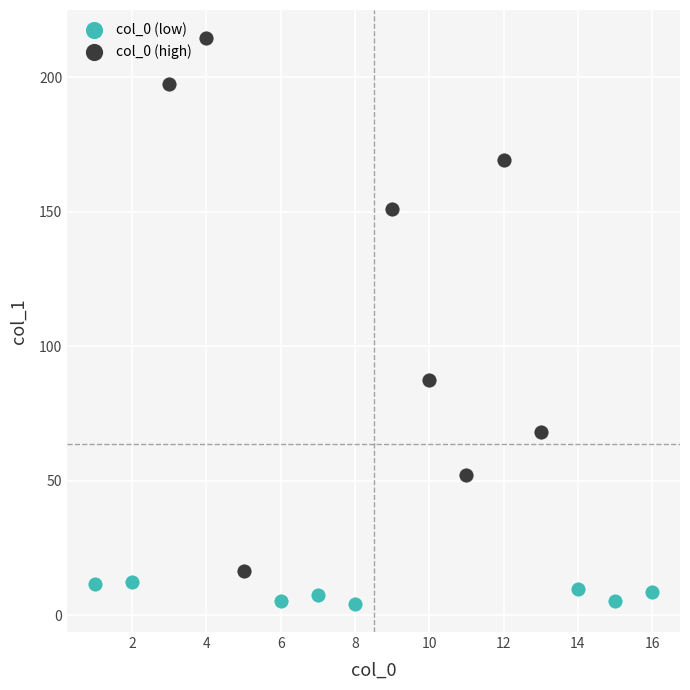

Which series reaches the maximum Y coordinate?

col_0 (high)